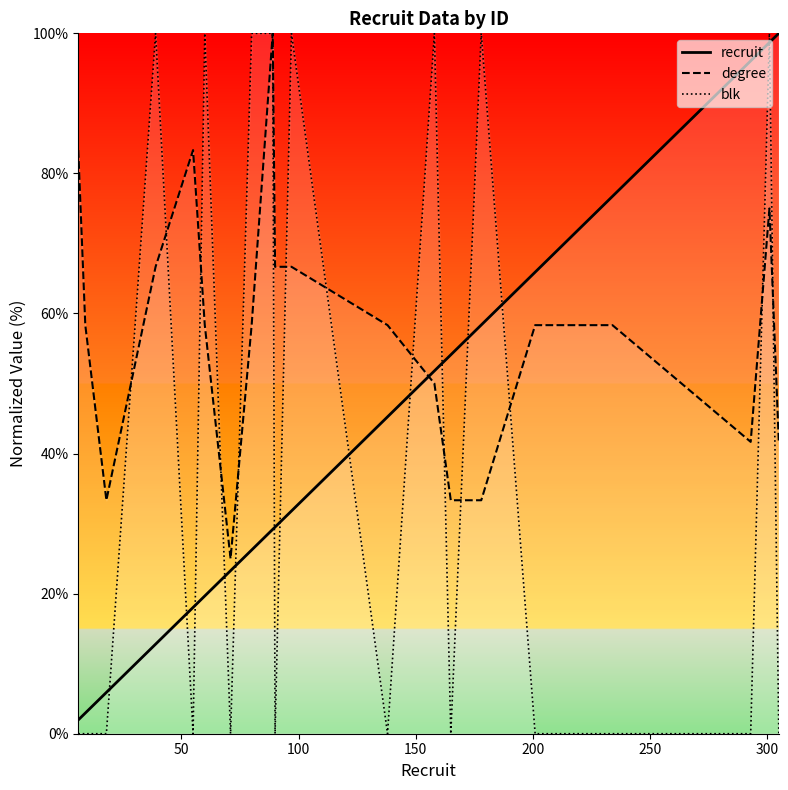

Read the degree value at 234.

58.3